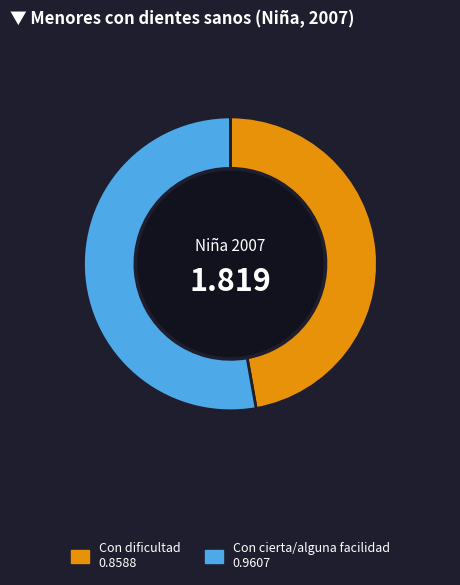

Is there any slice that represents more than half of the pie?

Yes